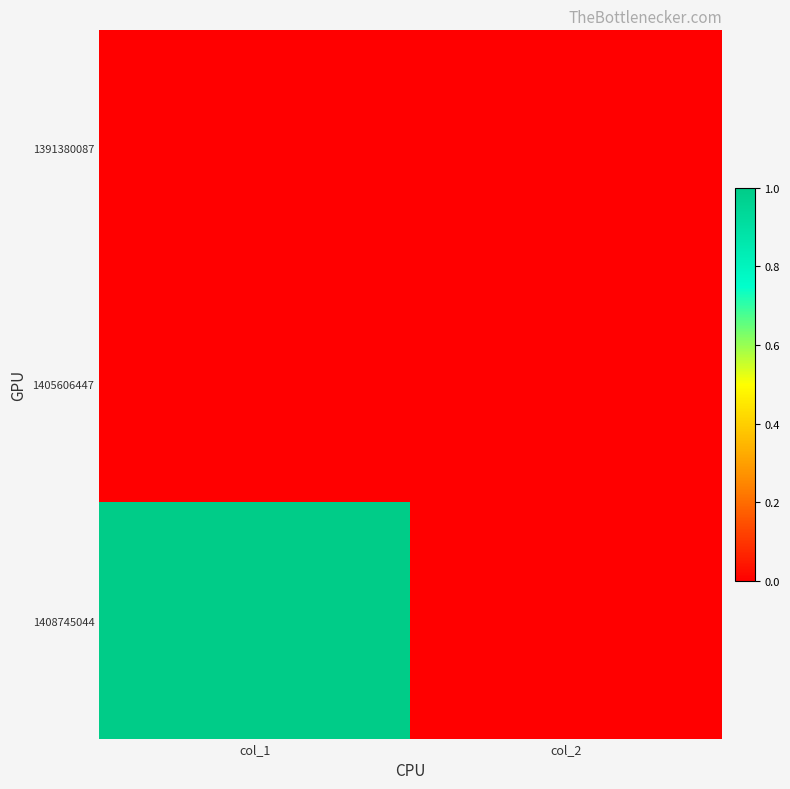

Count the number of data series in this chart.

3